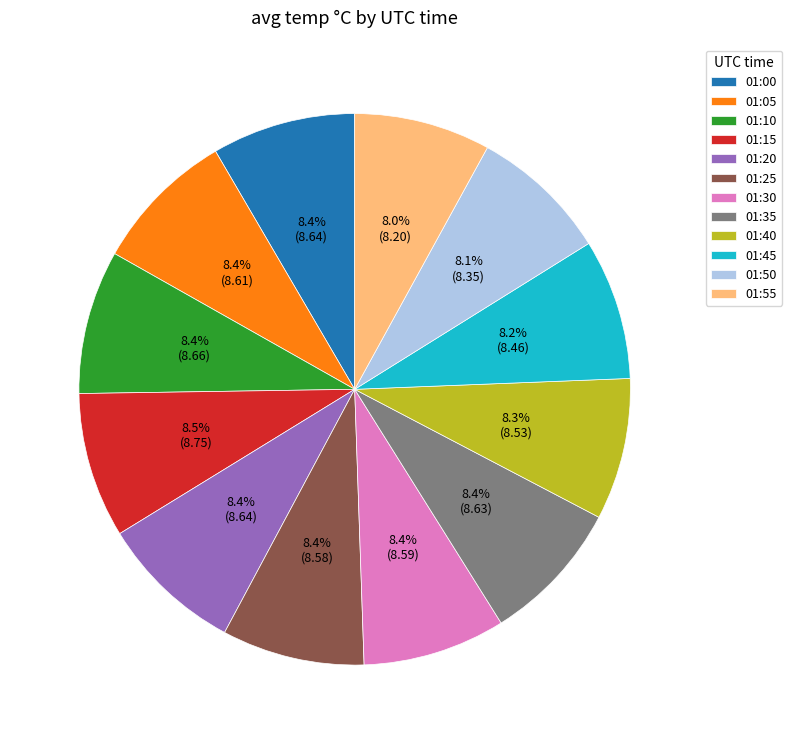

What portion of the pie excludes 01:10?

91.6%